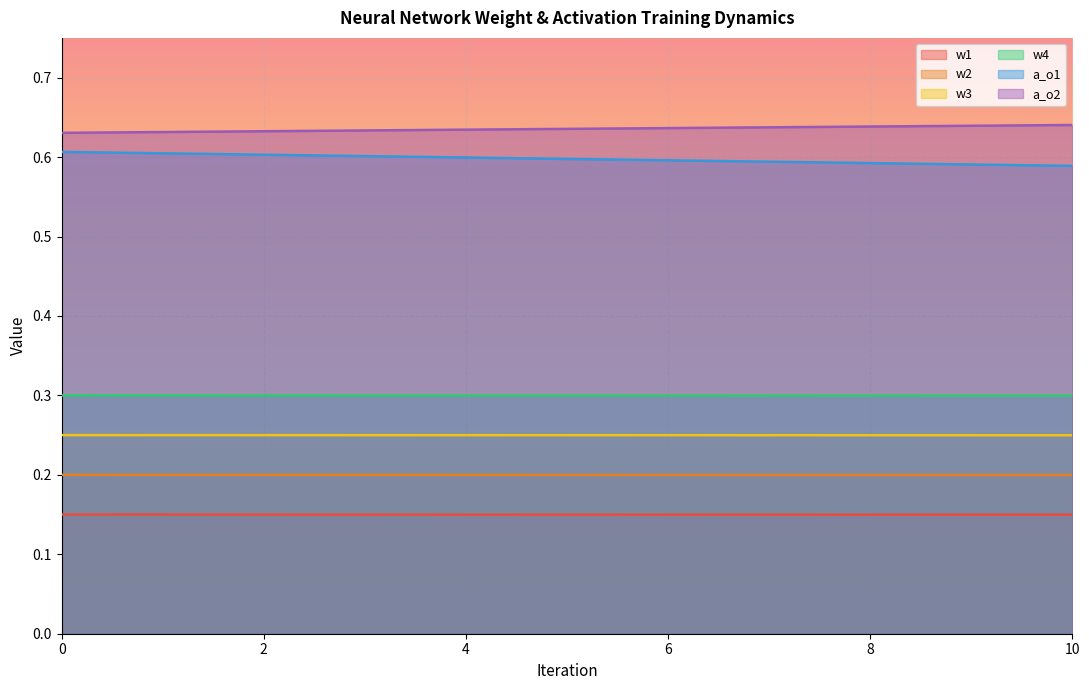

How many data points does each series have?

11